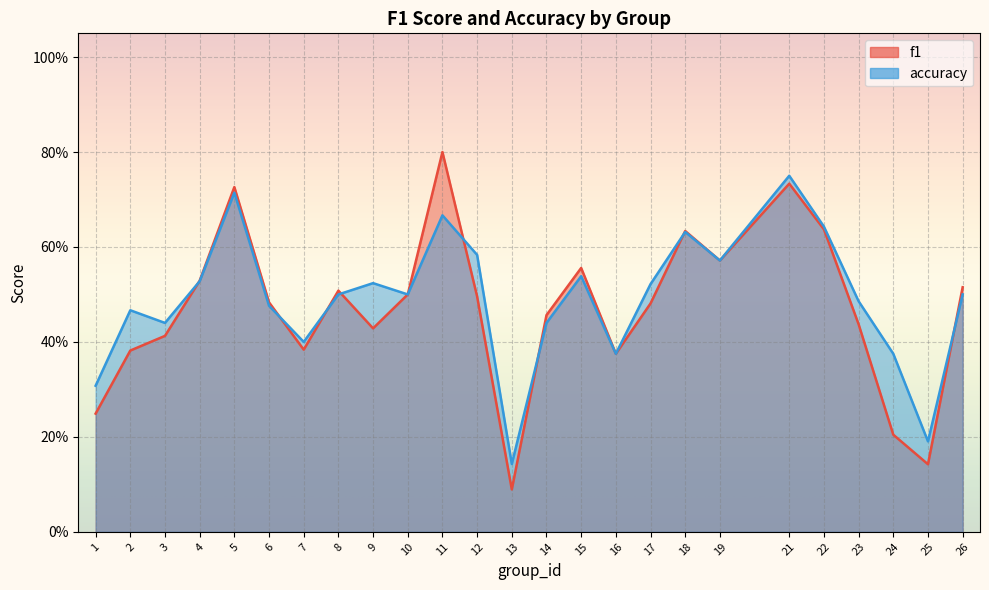

What is the value of the f1 point at the 2nd from the left?

0.4